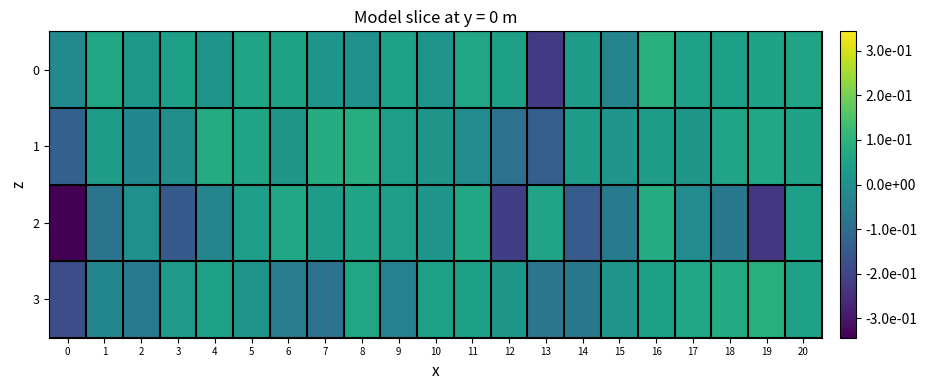

Which label corresponds to the largest value in the chart?

19